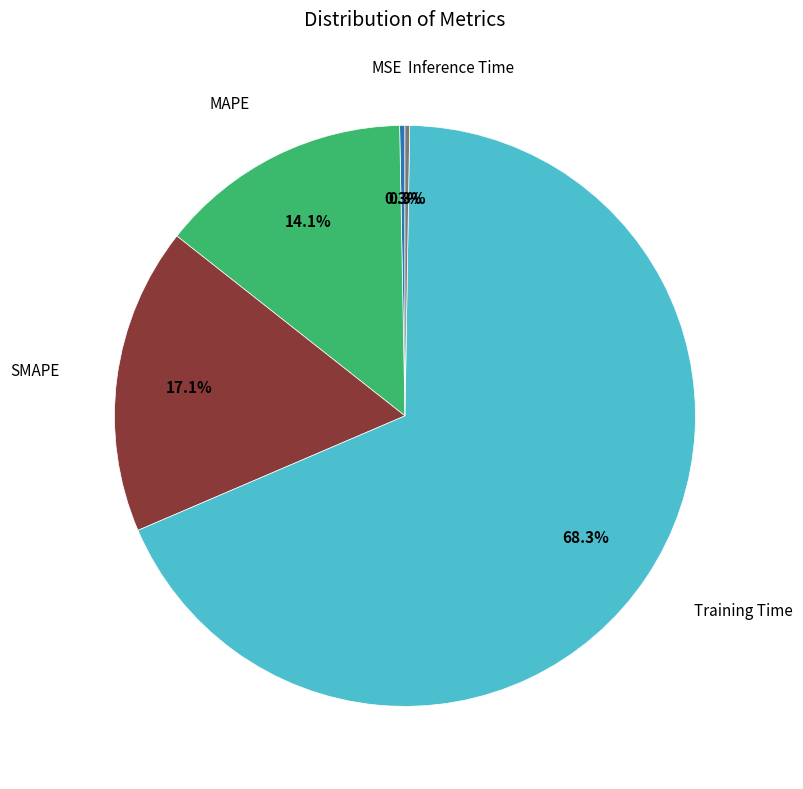

Is there any slice that represents more than half of the pie?

Yes